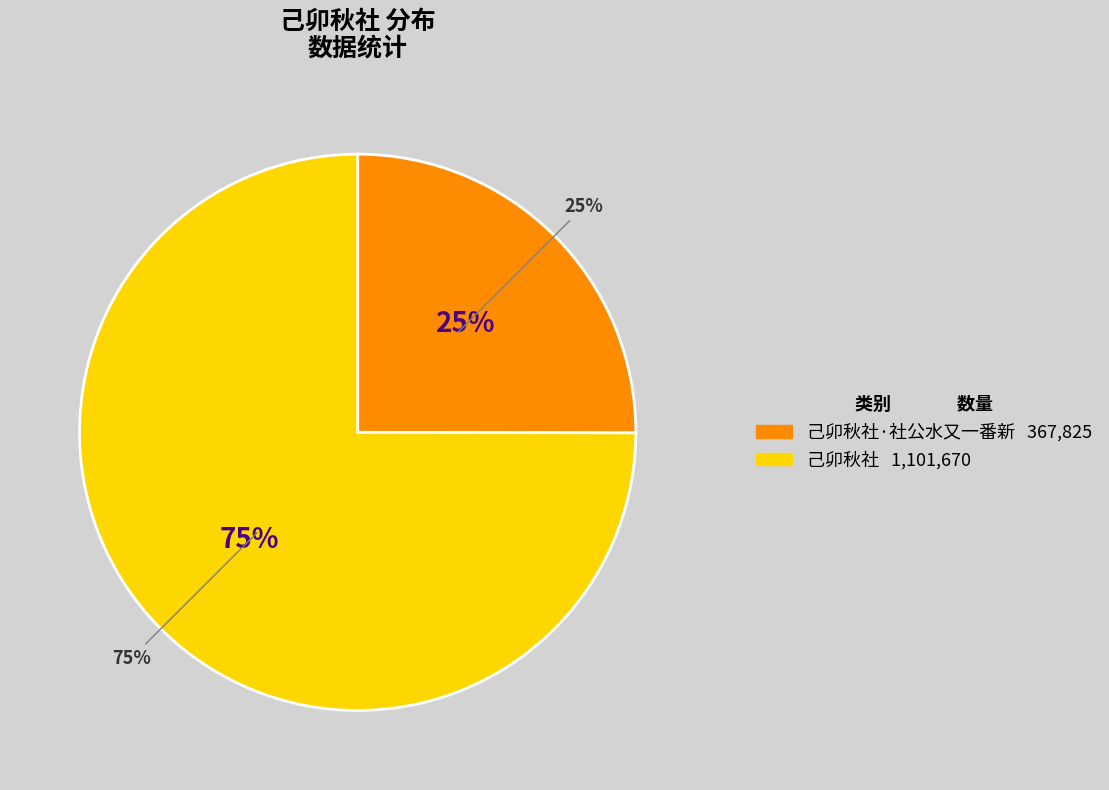

Is it true that 己卯秋社 is 75% of the pie?

True